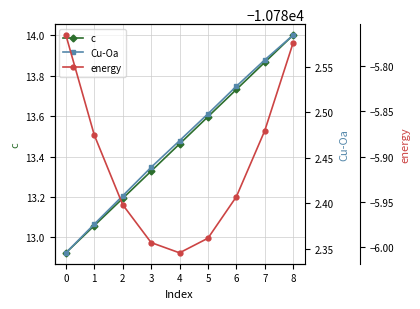

True or false: c has more than 1 interior local peaks.

False